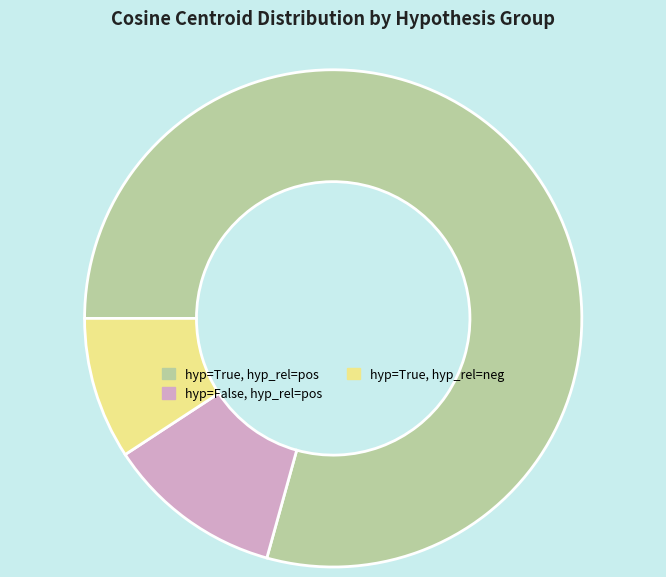

Which category has the smallest portion of the pie?

hyp=True, hyp_rel=neg